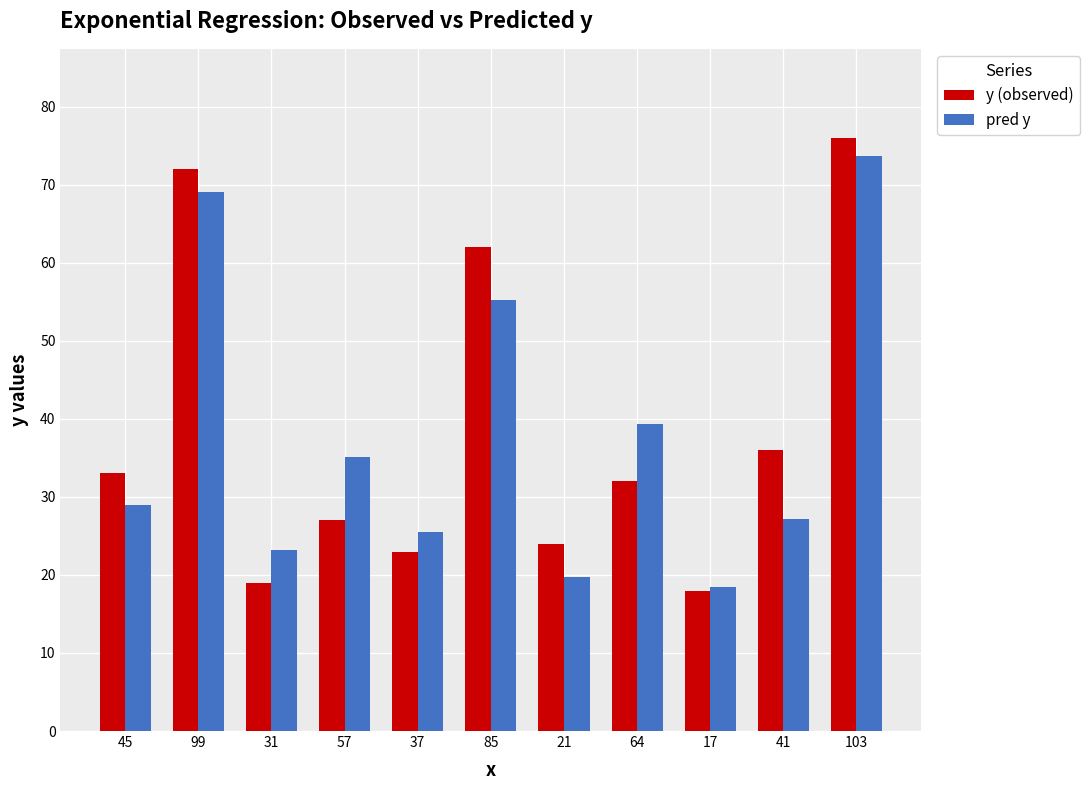

How many values in the y (observed) series are below 32?

5